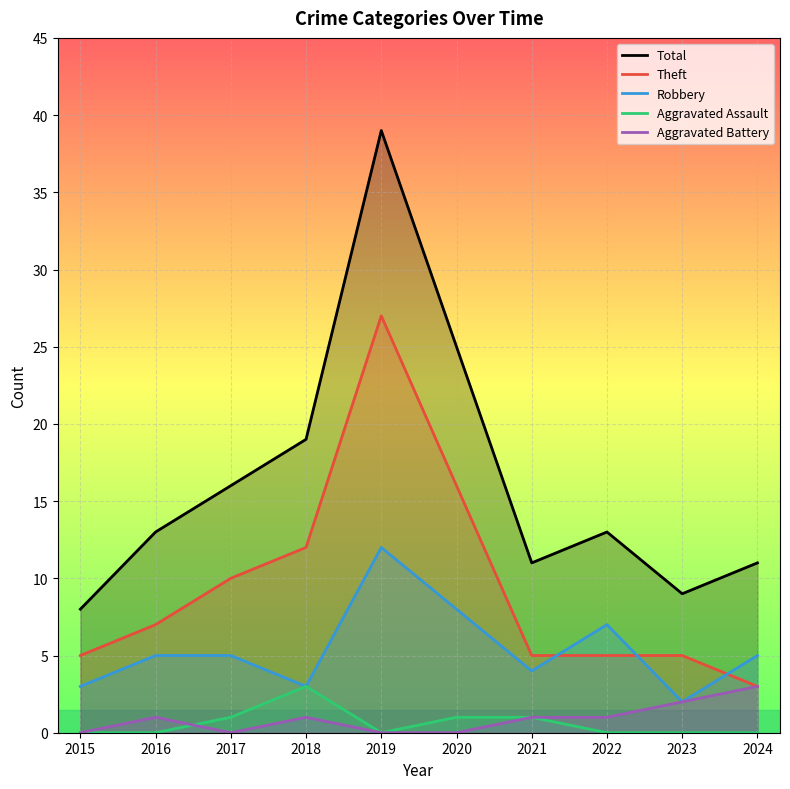

How many lines are shown in the chart?

5